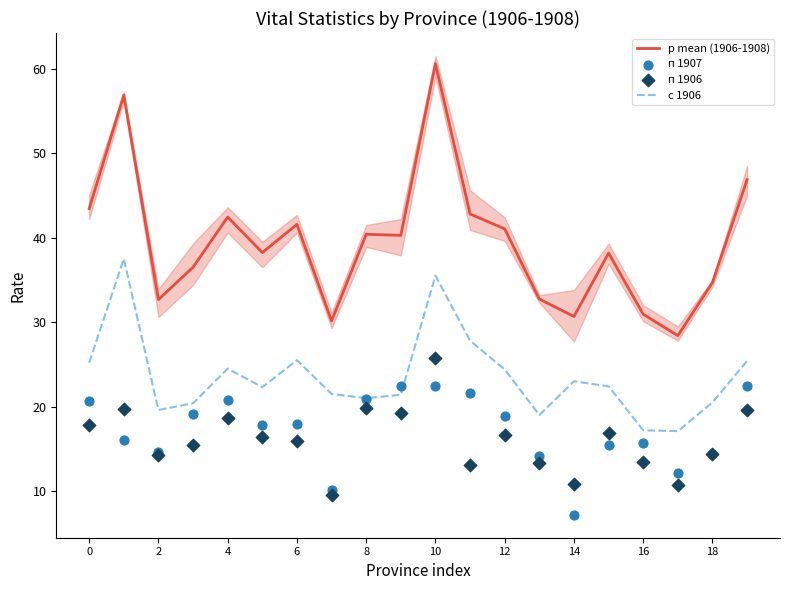

Which series has the largest total across all categories?

р mean (1906-1908)